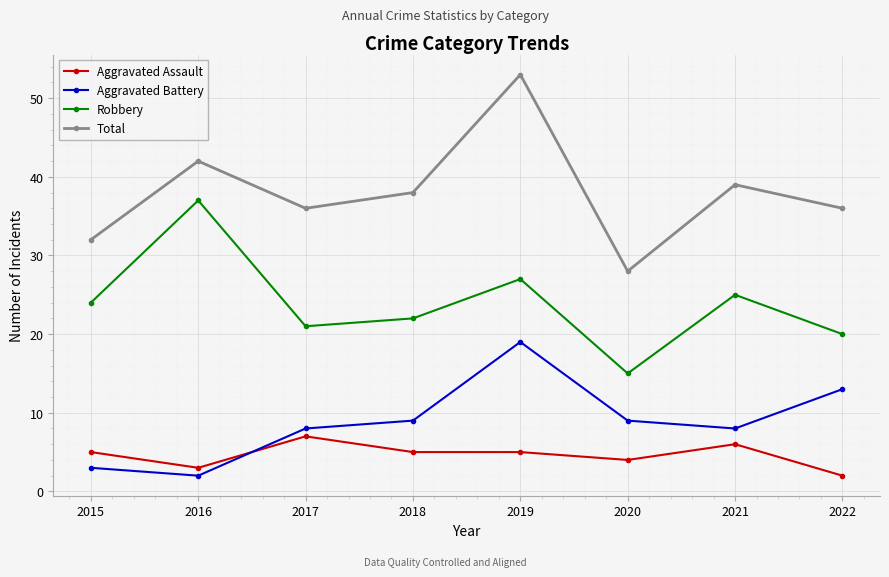

What is the value of the Robbery point at the 2nd from the left?

37